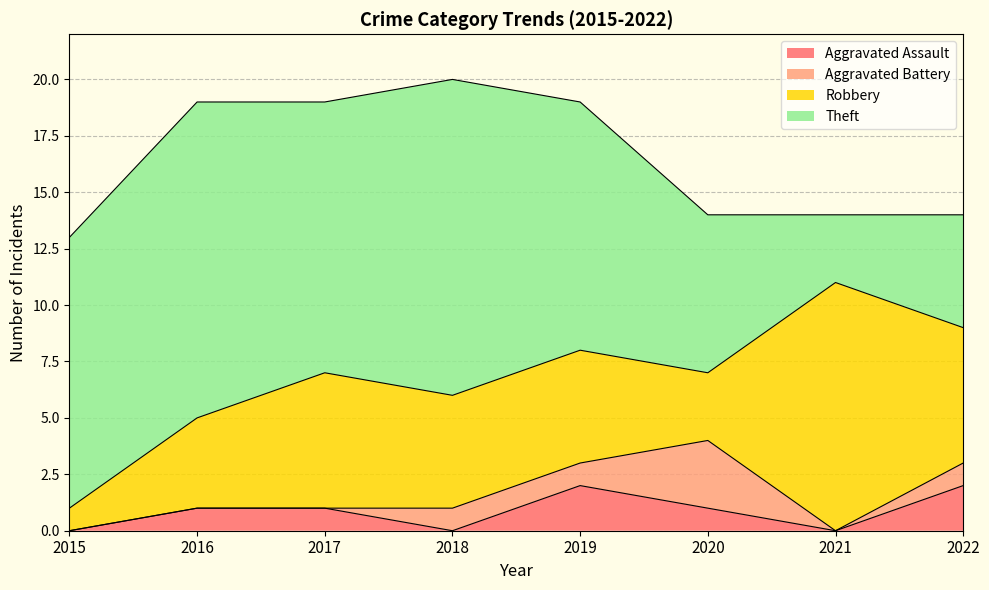

At which category does Aggravated Assault reach its first local valley?

2018